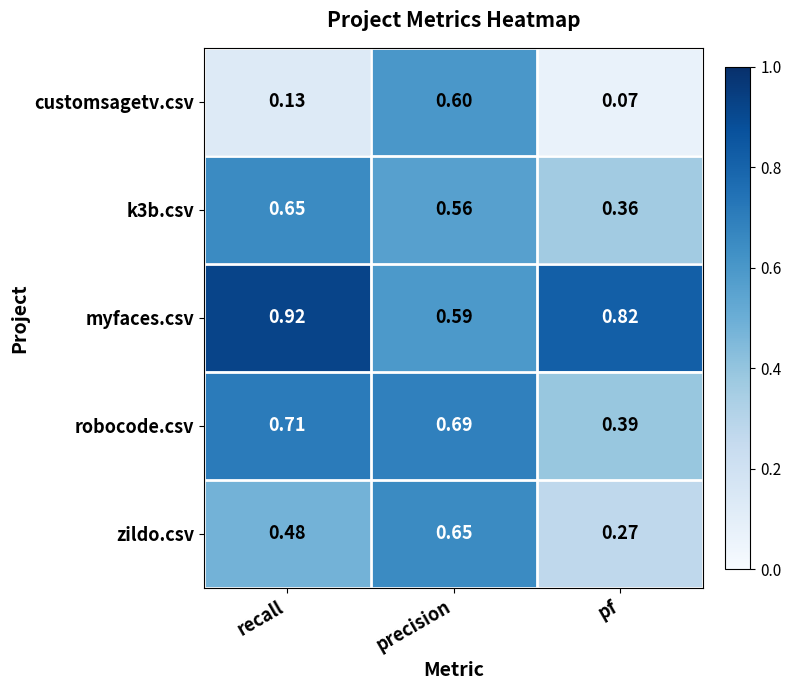

Where is robocode.csv nearest to the value 0?

pf